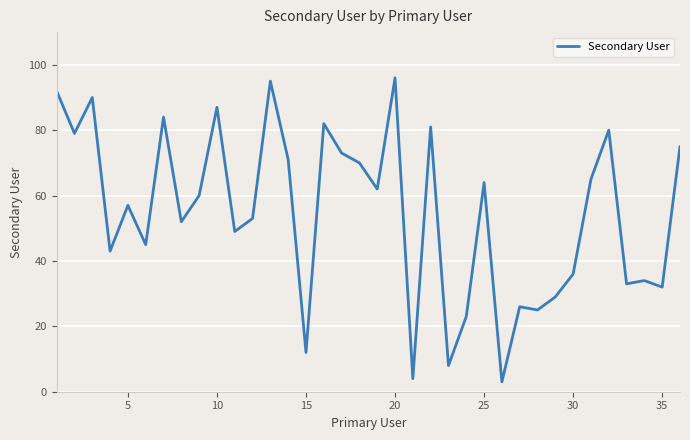

What is the maximum value shown in the chart?

96